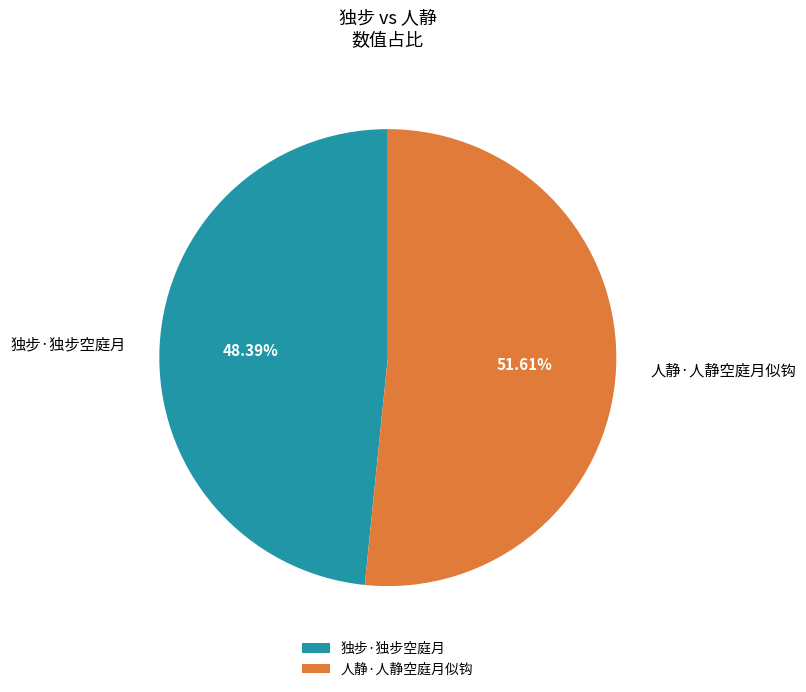

Which category accounts for the majority?

人静·人静空庭月似钩